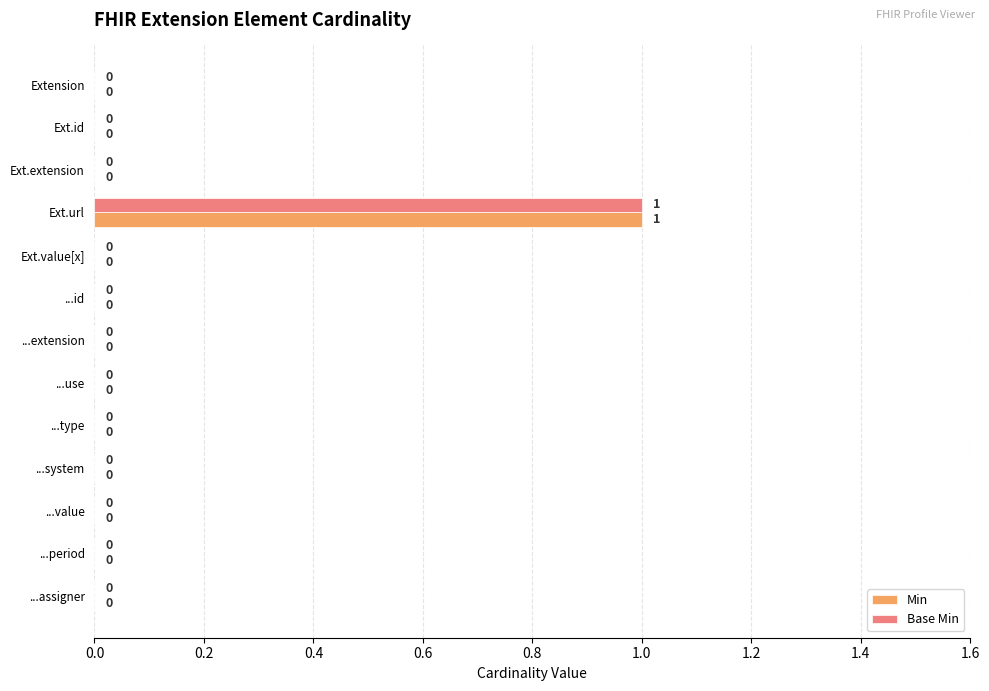

Which category has the highest value in the Base Min series?

Ext.url